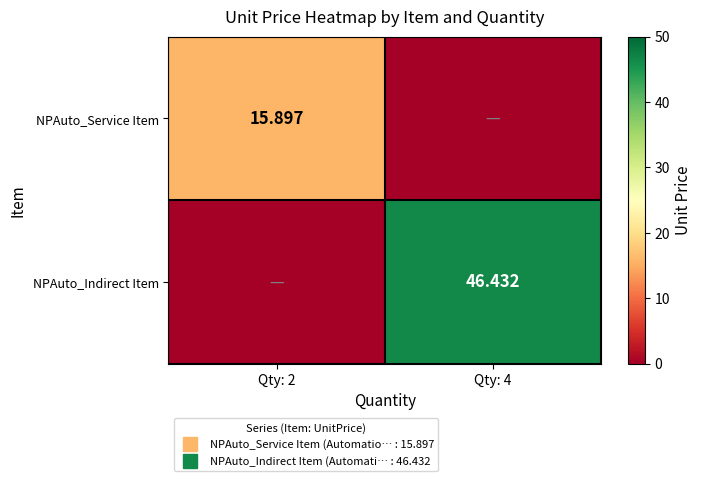

What is the total value across all series at Qty: 2?

15.9